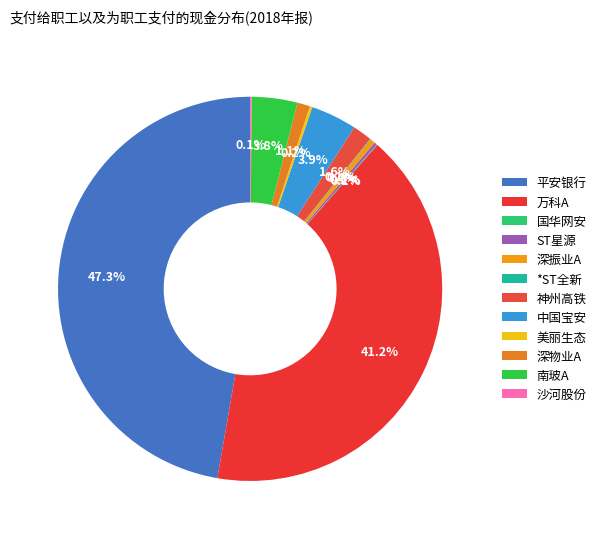

To the nearest percent, what portion does 神州高铁 represent?

2%